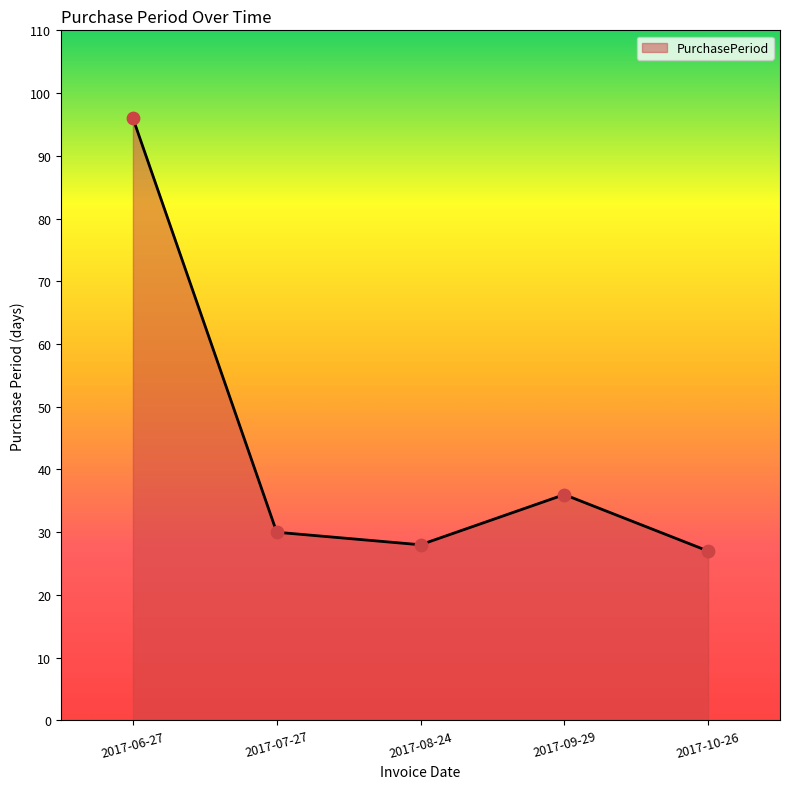

Which has a higher value, 2017-10-26 or 2017-07-27?

2017-07-27